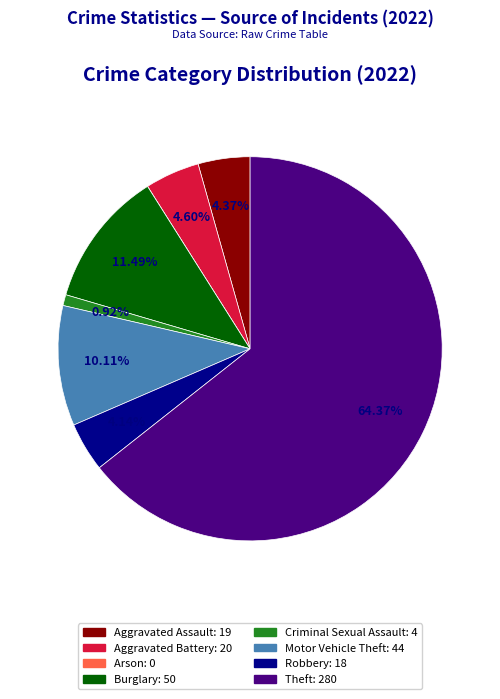

Which slice is the largest?

Theft